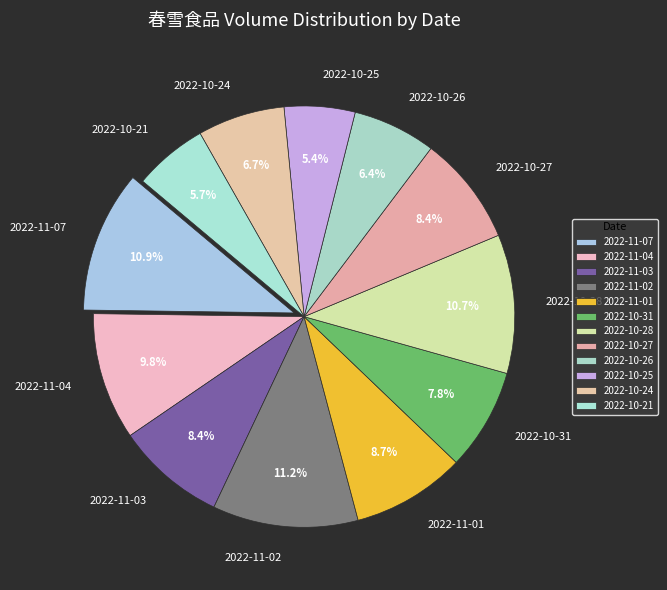

What percentage is NOT represented by 2022-10-26?

93.6%